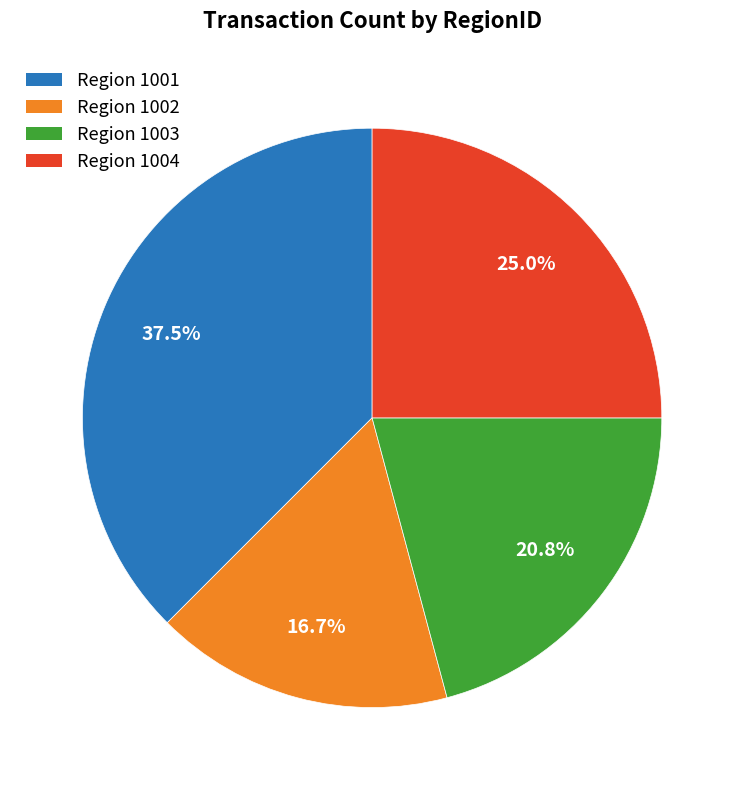

Do Region 1003 and Region 1001 together represent more than half of the pie?

Yes